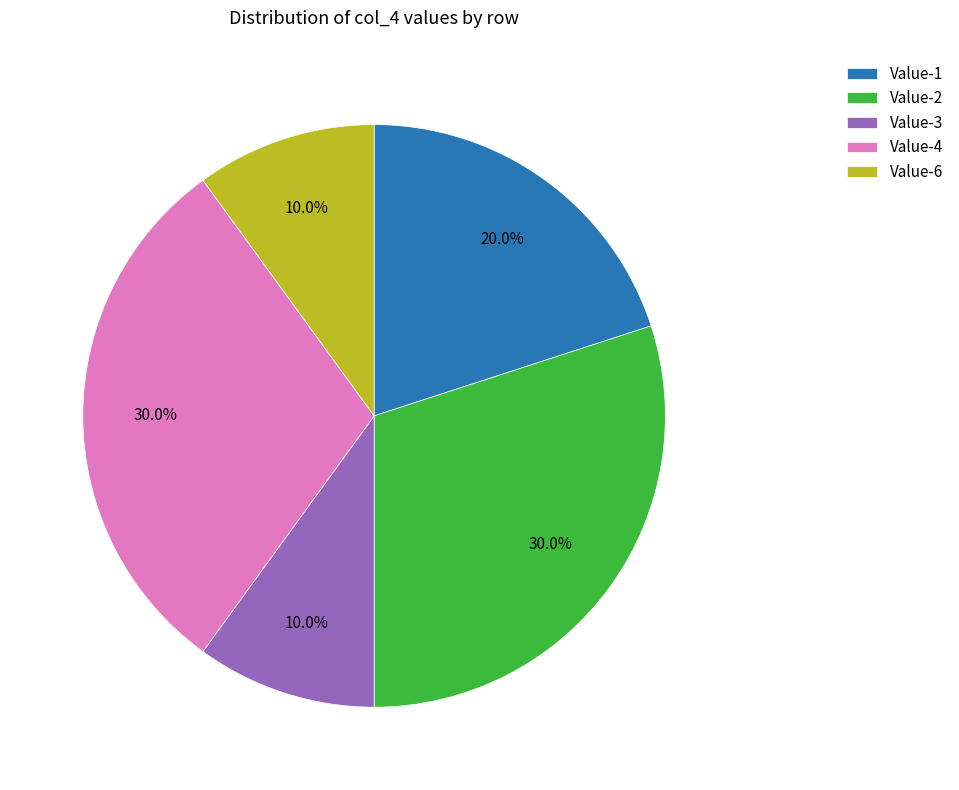

Approximately how many times larger is the value at Value-1 compared to Value-2?

0.7